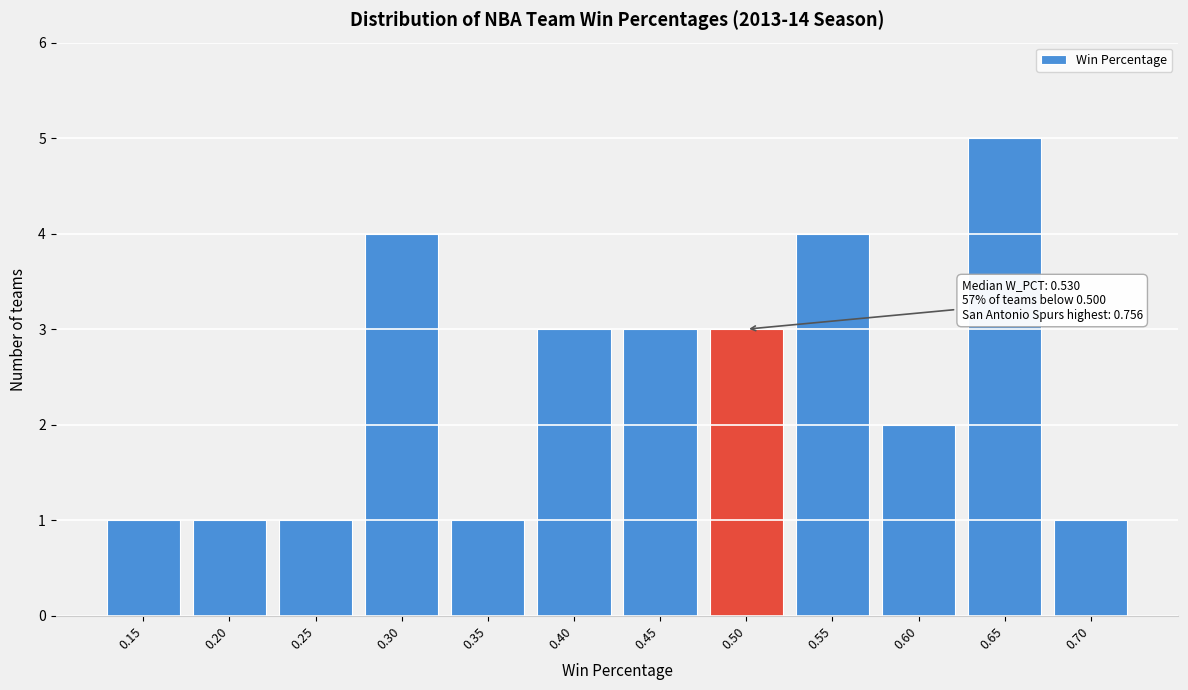

Reading left to right, extract all data points from this chart.

1	1	1	4	1	3	3	3	4	2	5	1